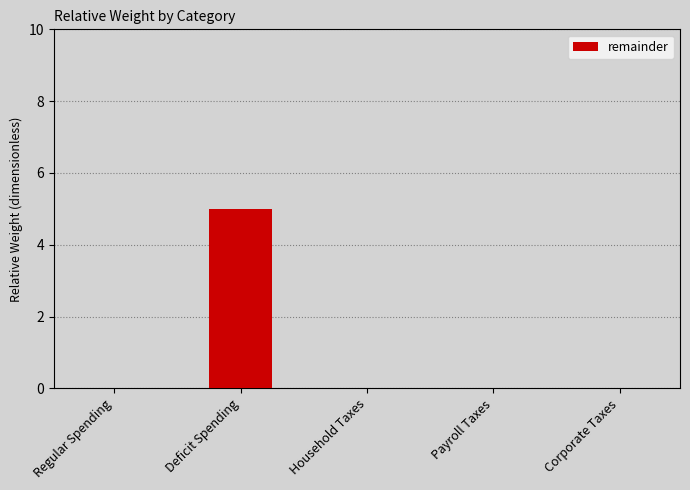

Reading left to right, what are all the values shown in this chart?

Regular Spending=0	Deficit Spending=5	Household Taxes=0	Payroll Taxes=0	Corporate Taxes=0